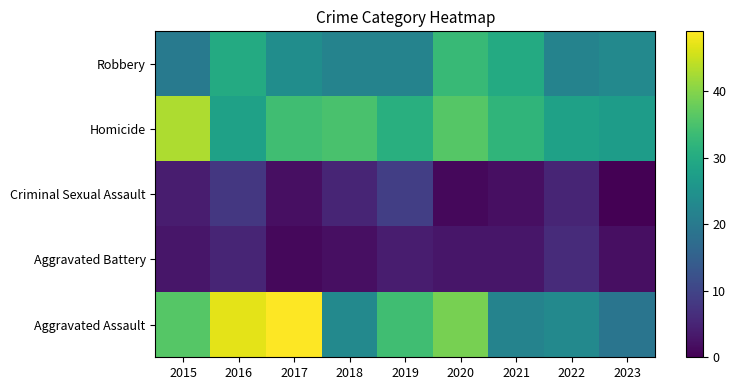

Which category has the lowest value across all series?

2023